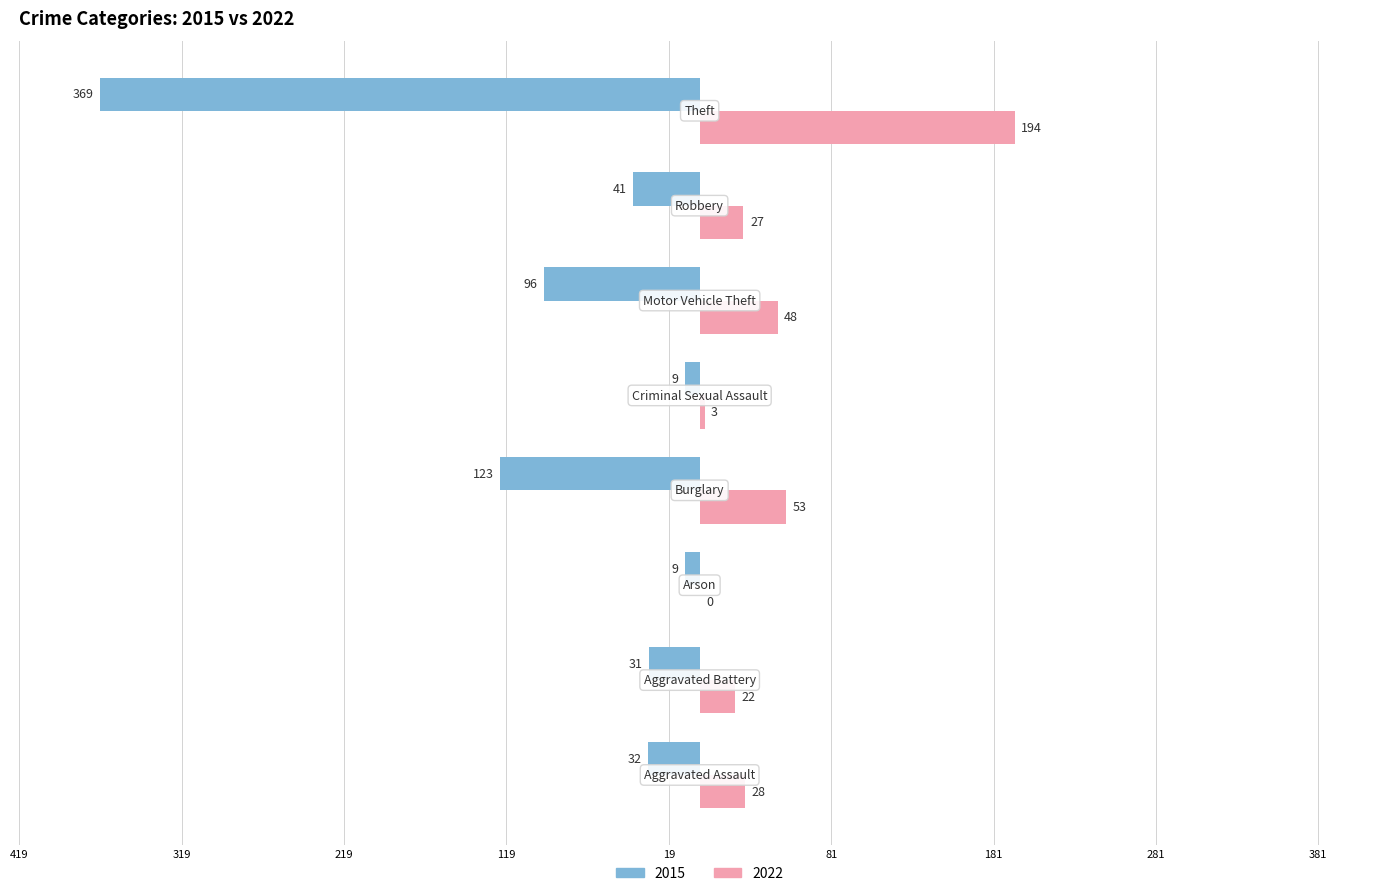

What are all the series names shown in the legend?

2015, 2022